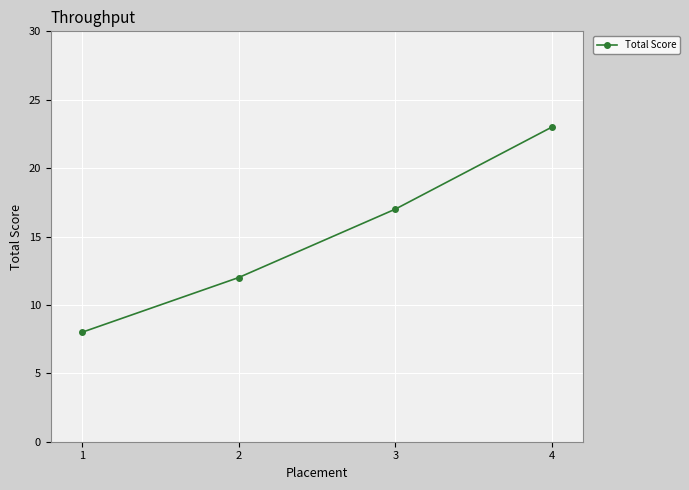

What is the sum of all values?

60